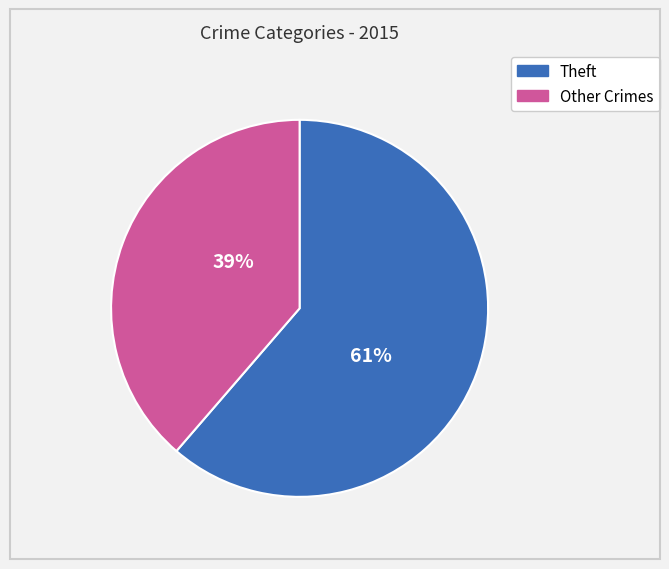

Is there any slice that represents more than half of the pie?

Yes